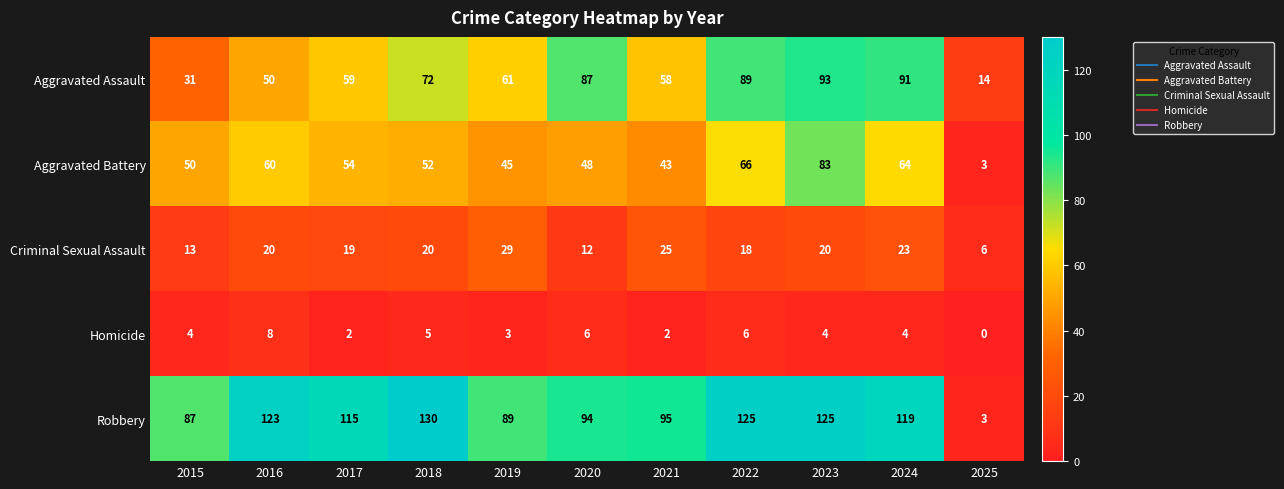

What is the sum of all Criminal Sexual Assault values?

205